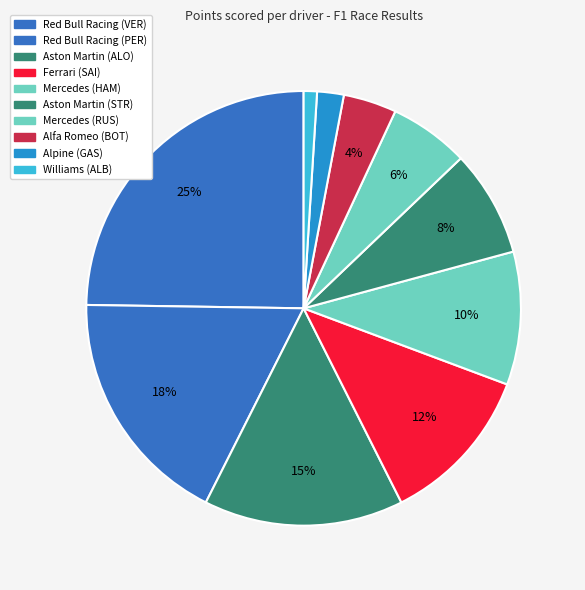

How much of the chart is everything except Mercedes (RUS)?

94.1%